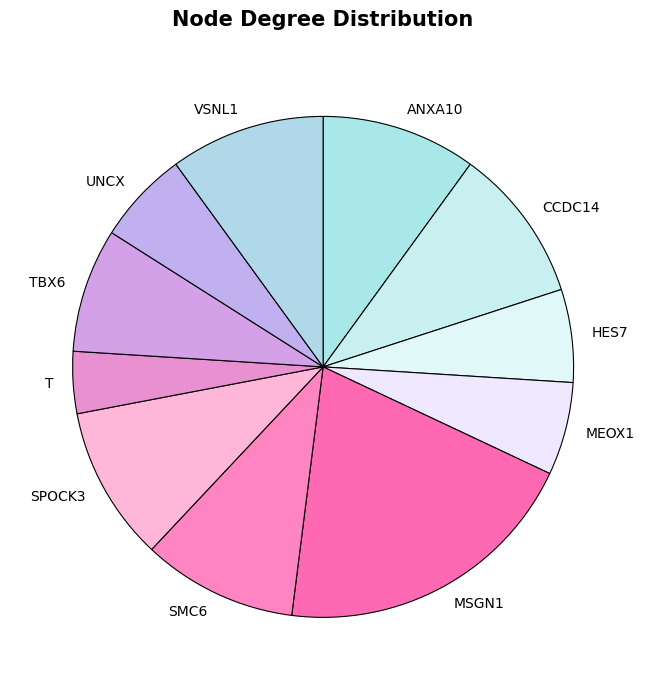

Approximately how many times larger is the value at MEOX1 compared to SMC6?

0.6